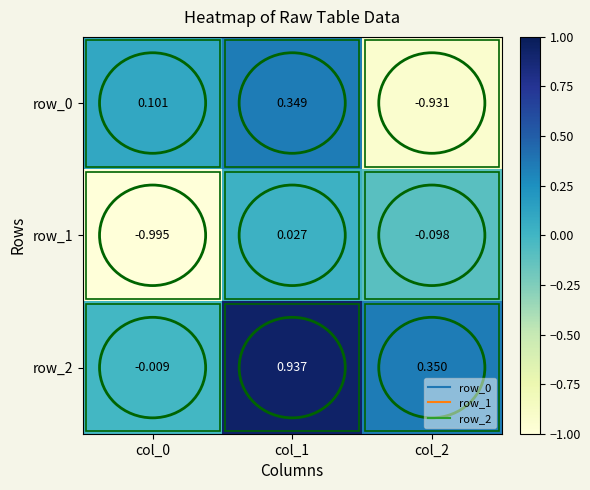

Is the value of row_0 at col_1 greater than the value of row_1 at col_2?

Yes